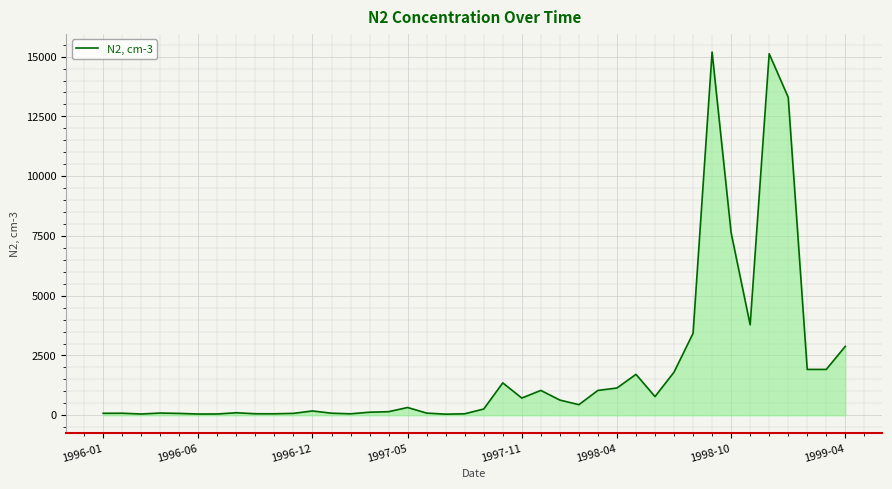

Does the chart display data point markers on the line(s)?

No